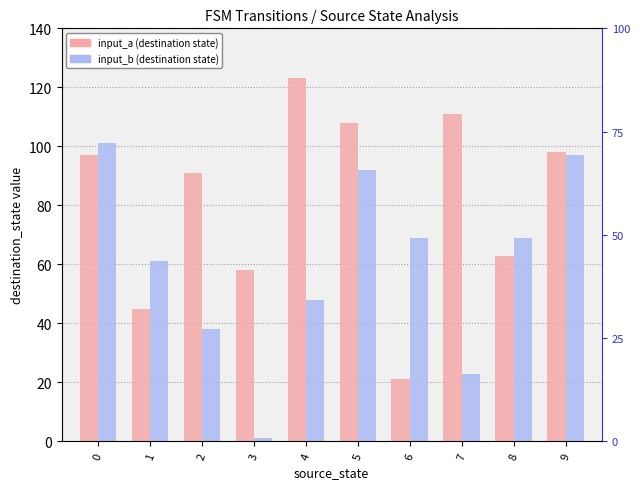

Is it true that input_b equals 92 at 5?

True